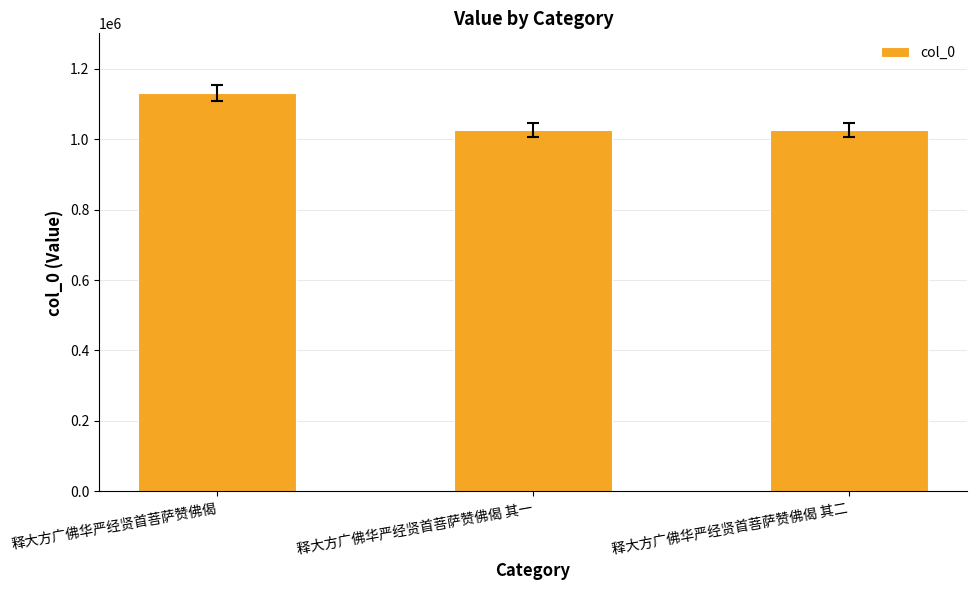

The value at 释大方广佛华严经贤首菩萨赞佛偈 其二 is 627458. True or false?

False